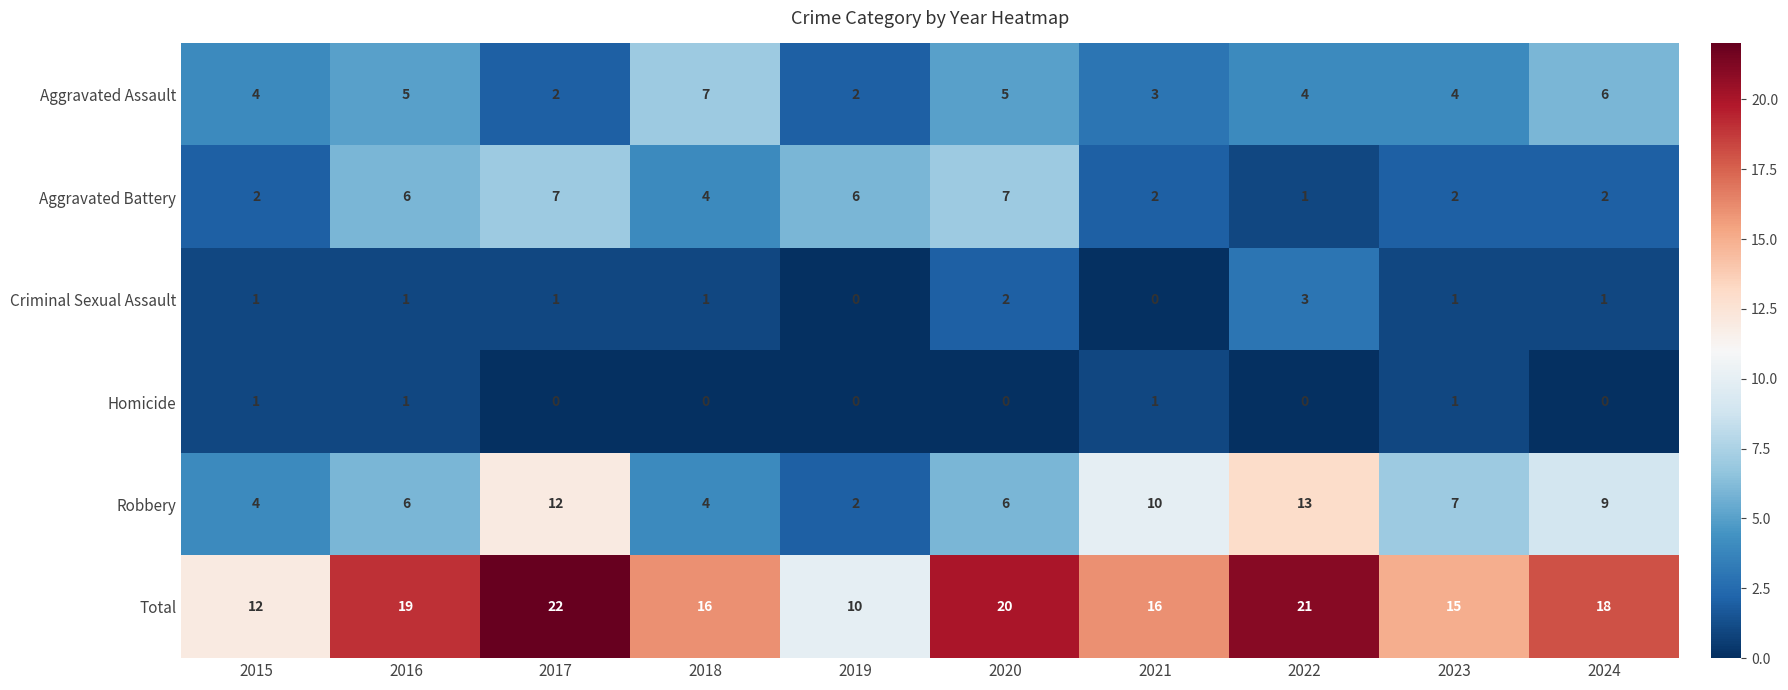

Between 2018 and 2019, which series saw the biggest shift?

Total